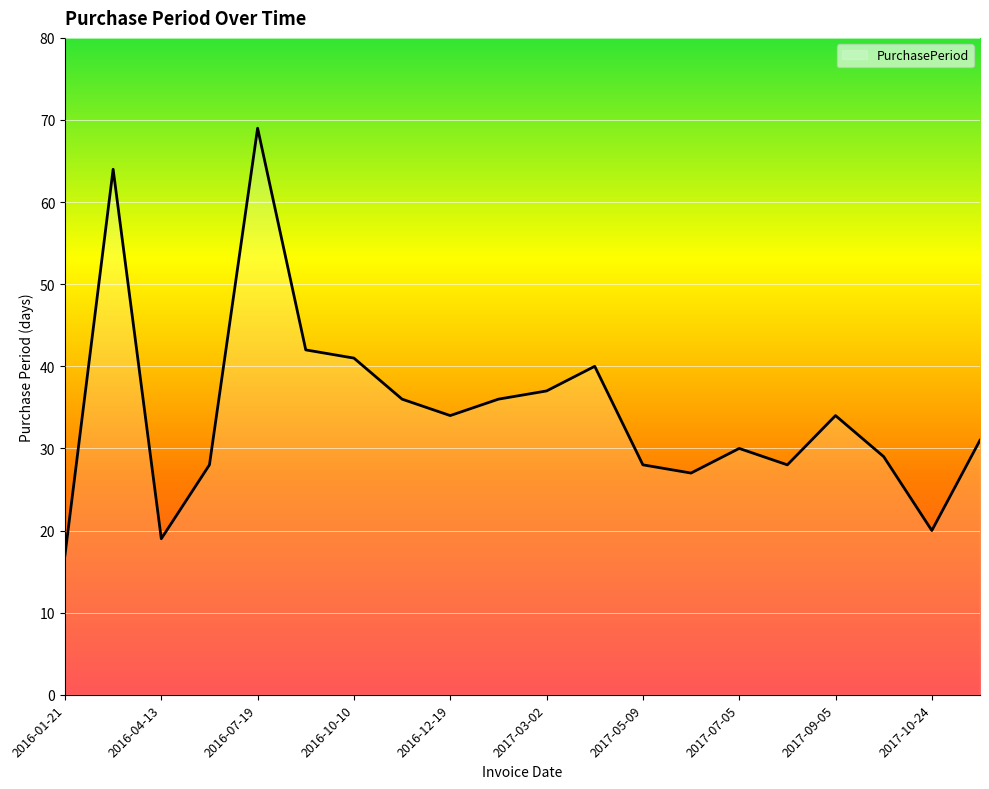

What is the maximum value shown in the chart?

69